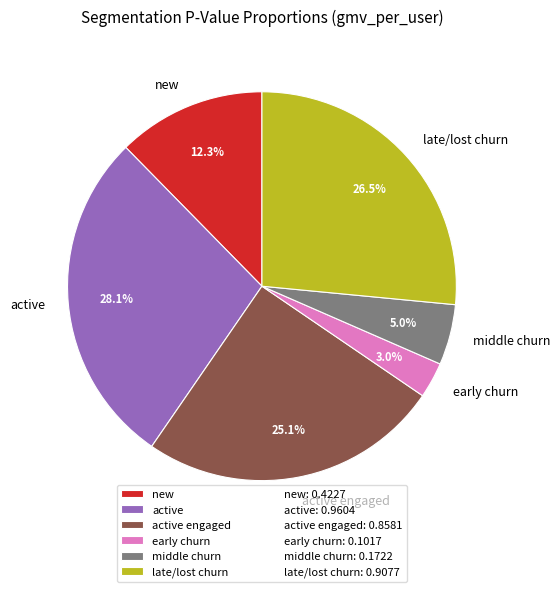

How many slices are in this pie chart?

6